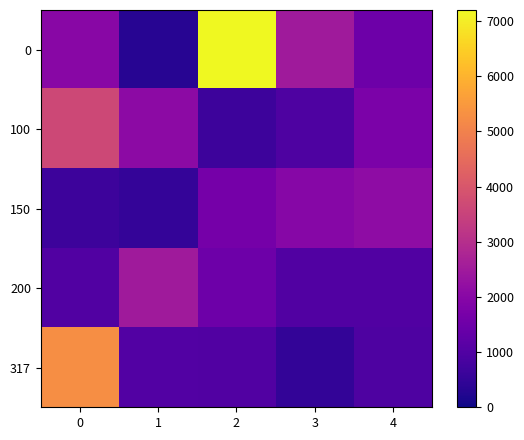

Between 1 and 3, which is larger?

3